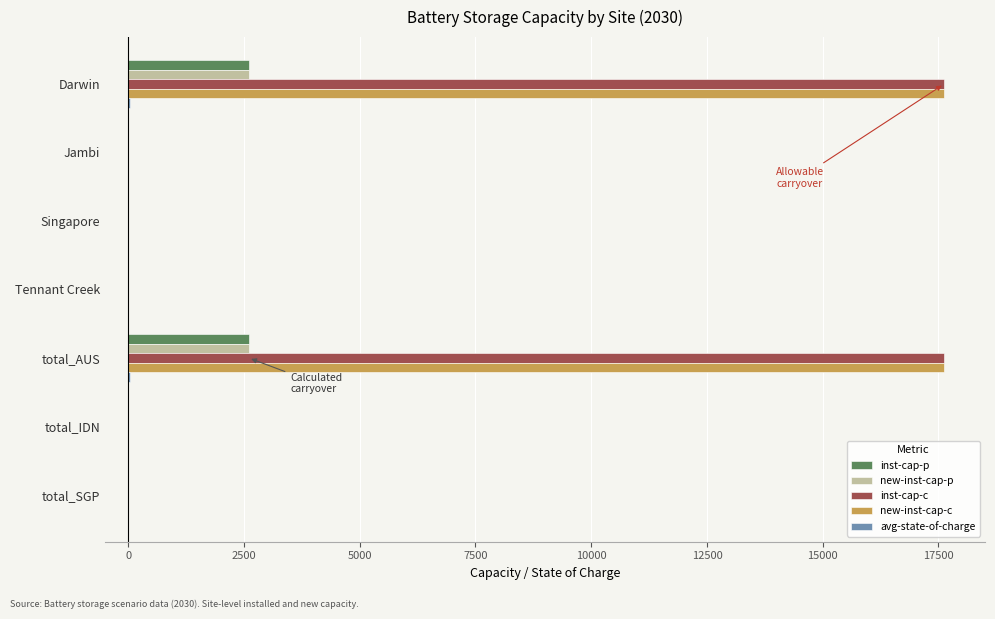

What is the average value of the inst-cap-p series?

742.1